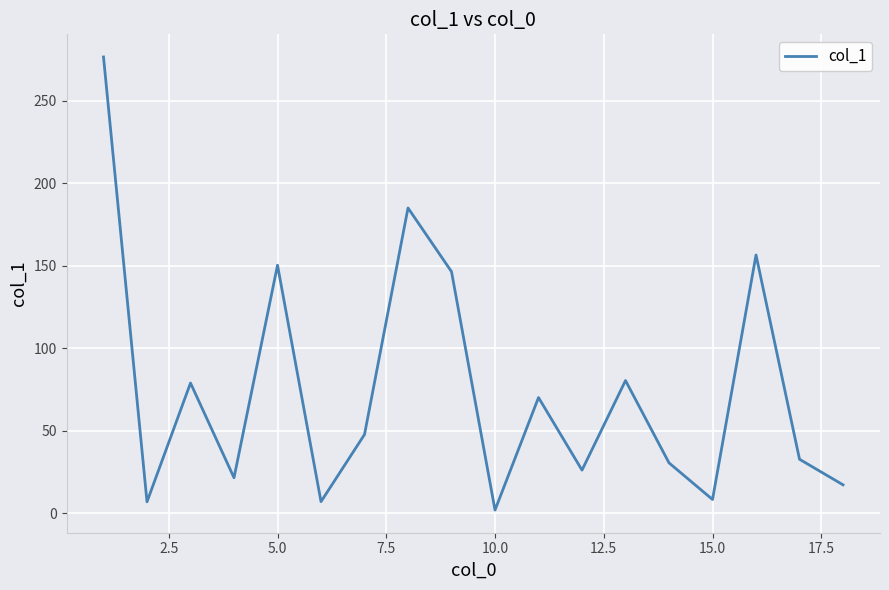

What is the difference between the maximum and minimum values?

274.6